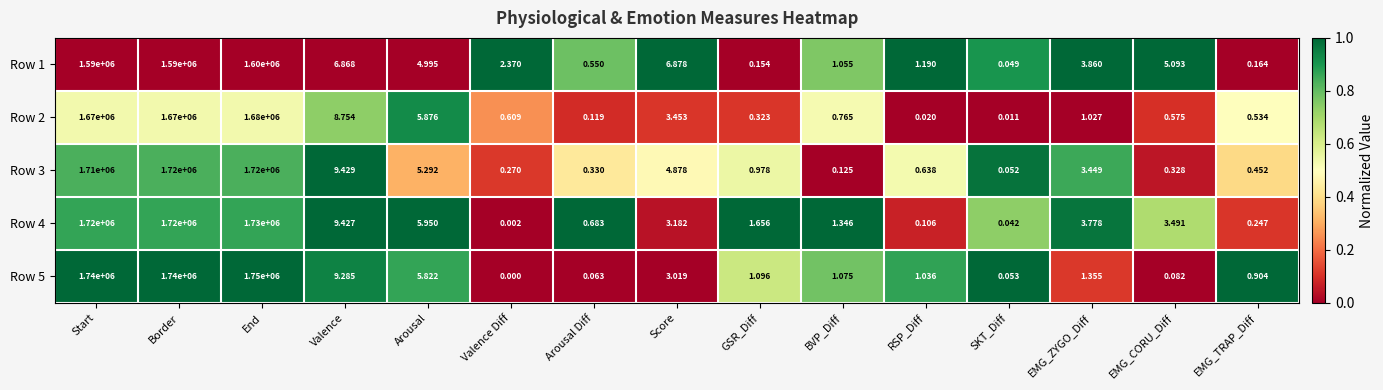

At which category is the sum across all series the highest?

End